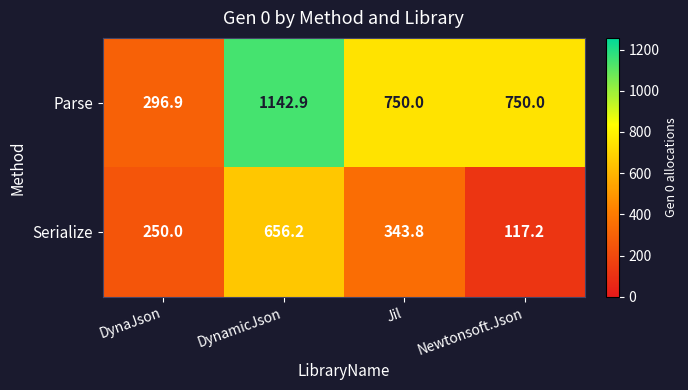

What is the smallest value displayed?

117.2